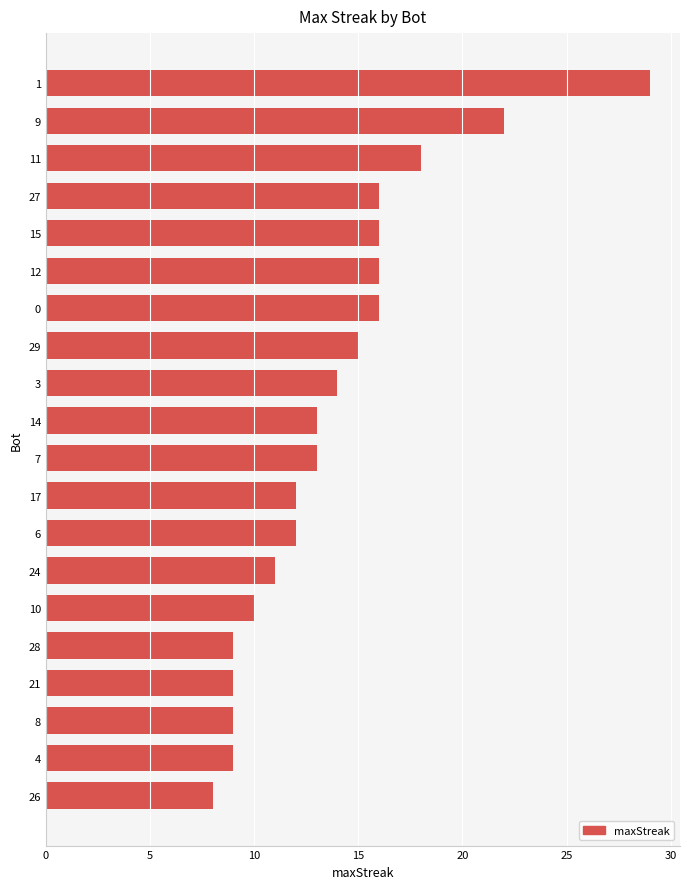

What is the greatest value displayed?

29